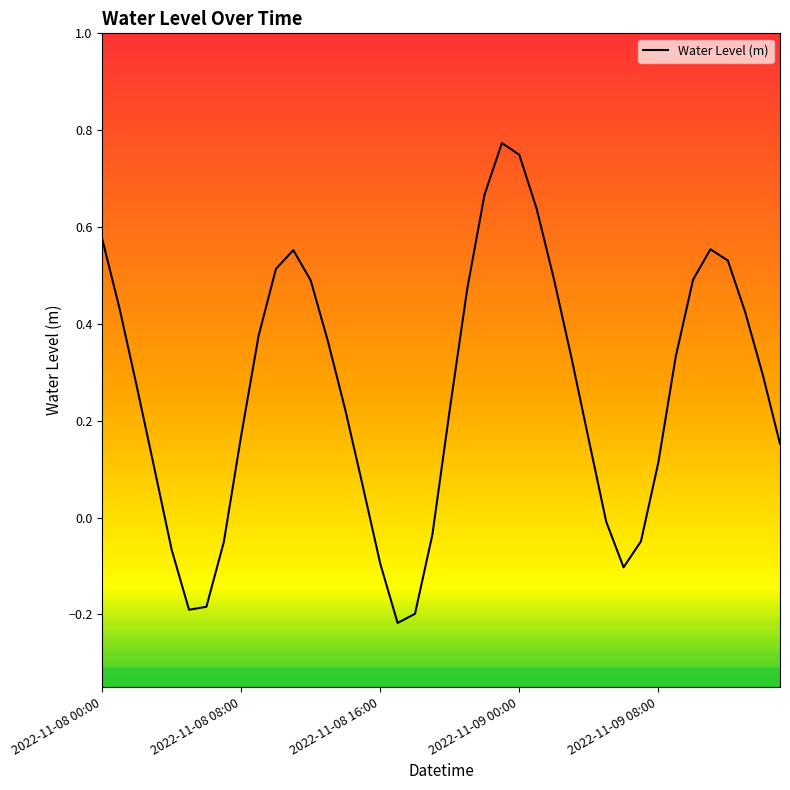

Does the chart have visible grid lines?

No